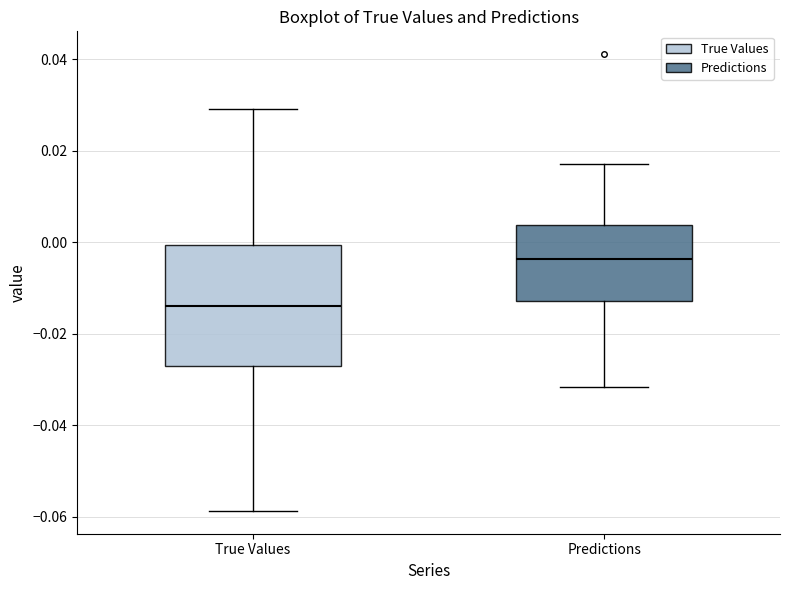

Which box has the lowest median line?

True Values